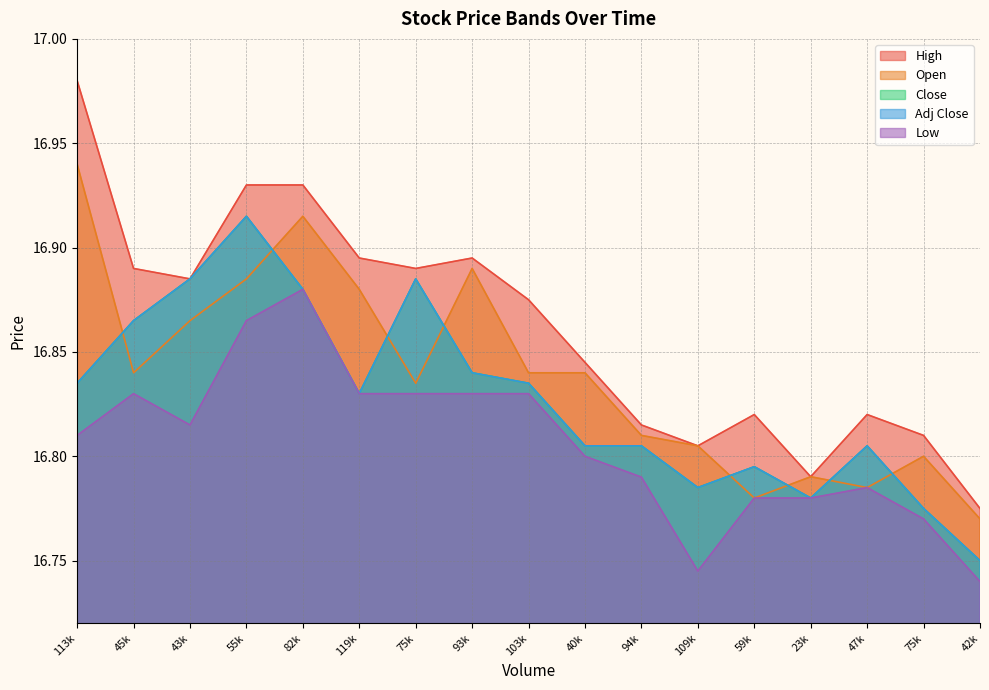

True or false: Open and High cross at least once.

False